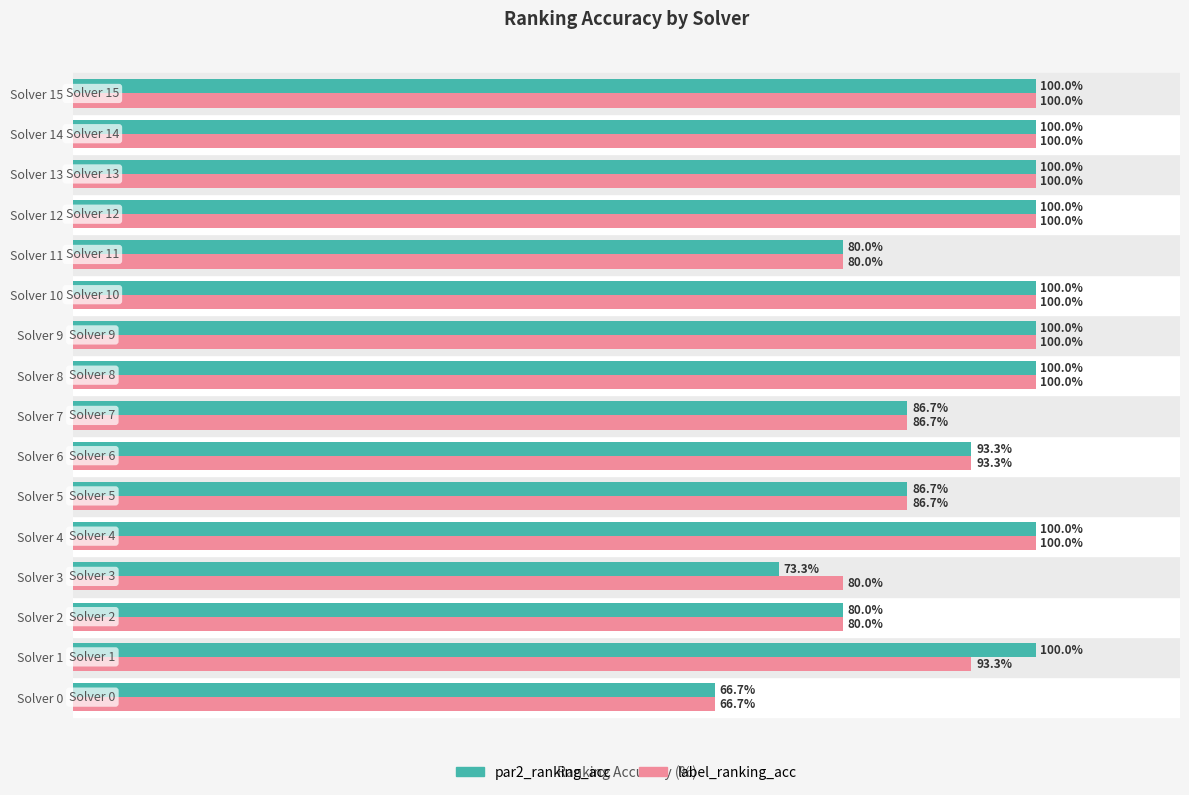

What are all the series names shown in the legend?

par2_ranking_acc, label_ranking_acc